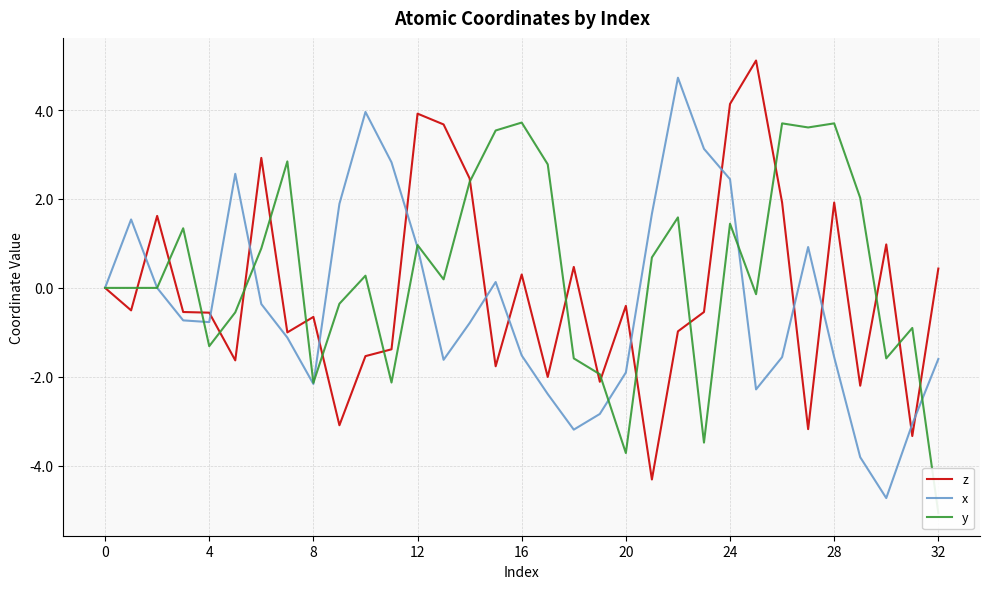

Reading left to right, what are all the values shown in this chart?

z: 0.0	-0.5	1.6	-0.5	-0.6	-1.6	2.9	-1.0	-0.7	-3.1	-1.5	-1.4	3.9	3.7	2.5	-1.8	0.3	-2.0	0.5	-2.1	-0.4	-4.3	-1.0	-0.5	4.1	5.1	1.9	-3.2	1.9	-2.2	1.0	-3.3	0.4
x: 0.0	1.5	0.0	-0.7	-0.8	2.6	-0.4	-1.1	-2.2	1.9	4.0	2.8	0.9	-1.6	-0.8	0.1	-1.5	-2.4	-3.2	-2.8	-1.9	1.7	4.7	3.1	2.4	-2.3	-1.6	0.9	-1.6	-3.8	-4.7	-3.1	-1.6
y: 0.0	0.0	0.0	1.3	-1.3	-0.6	0.9	2.8	-2.1	-0.4	0.3	-2.1	1.0	0.2	2.4	3.5	3.7	2.8	-1.6	-1.9	-3.7	0.7	1.6	-3.5	1.4	-0.1	3.7	3.6	3.7	2.0	-1.6	-0.9	-5.1